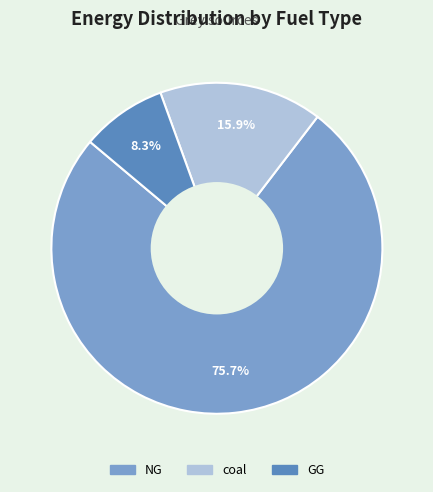

How many segments does this pie chart have?

3